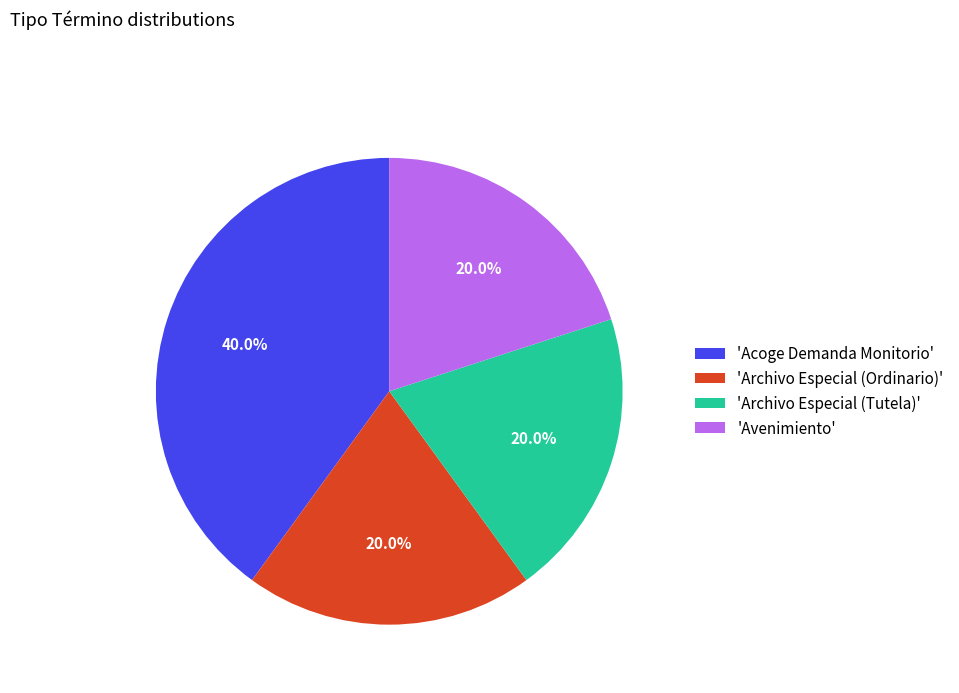

Approximately how many times larger is the value at 'Acoge Demanda Monitorio' compared to 'Archivo Especial (Ordinario)'?

2.0